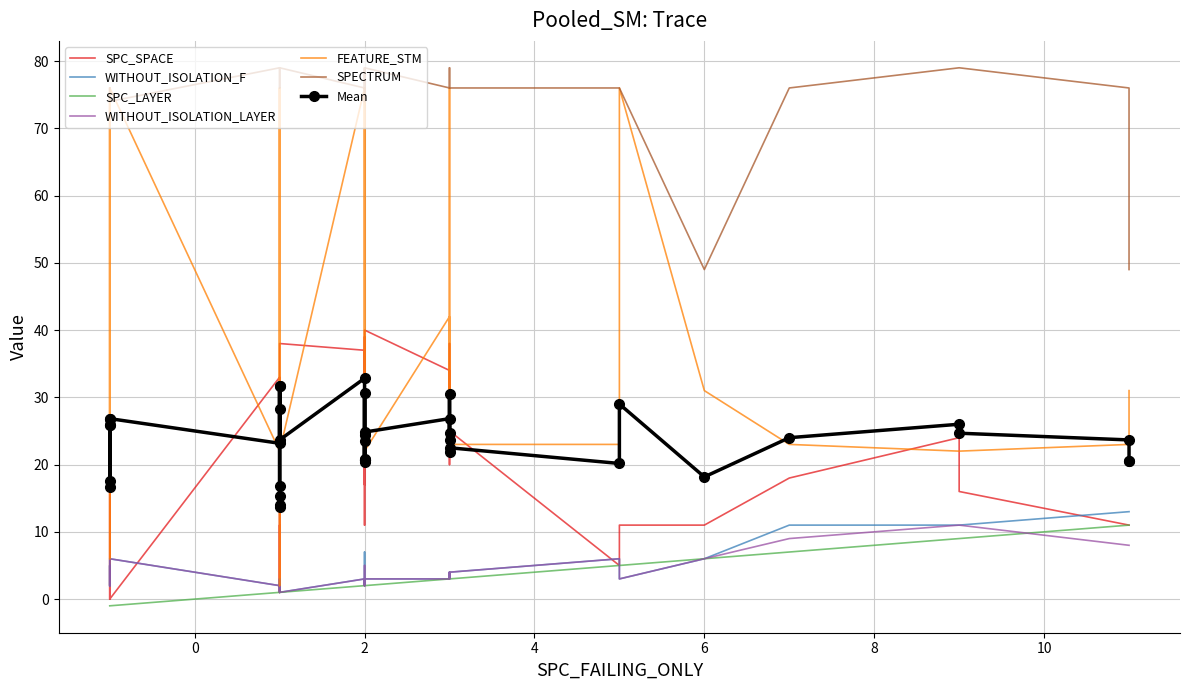

Count the number of categories in the chart.

40